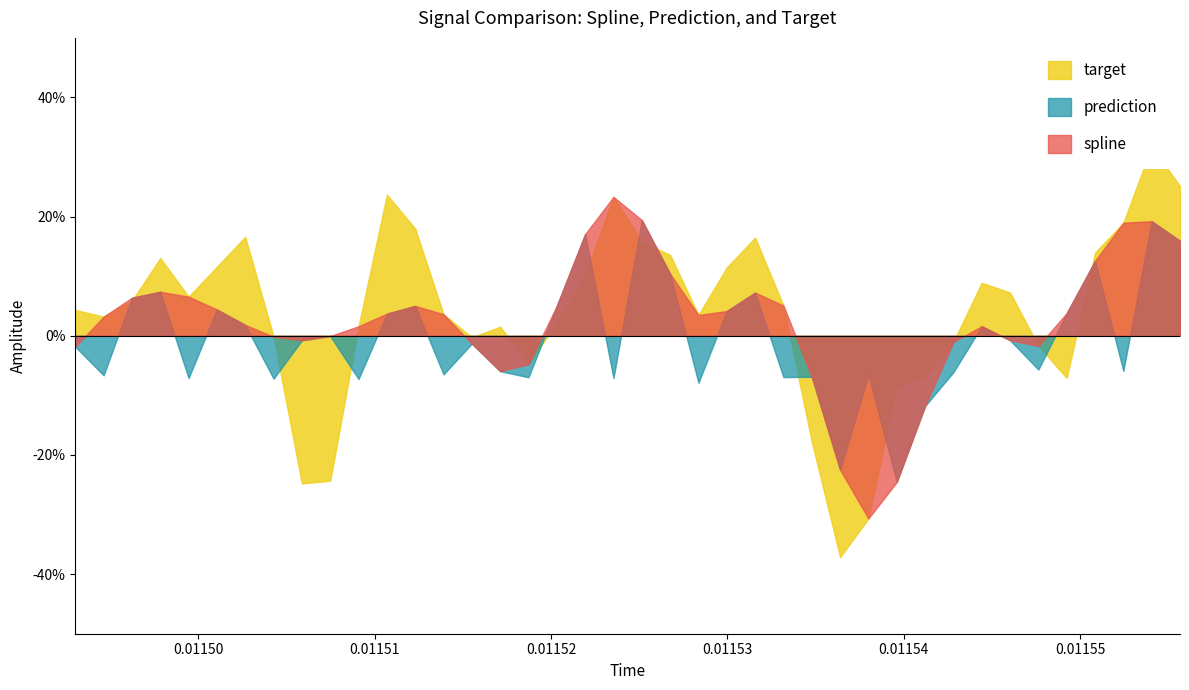

At which category does spline reach its first local peak?

3